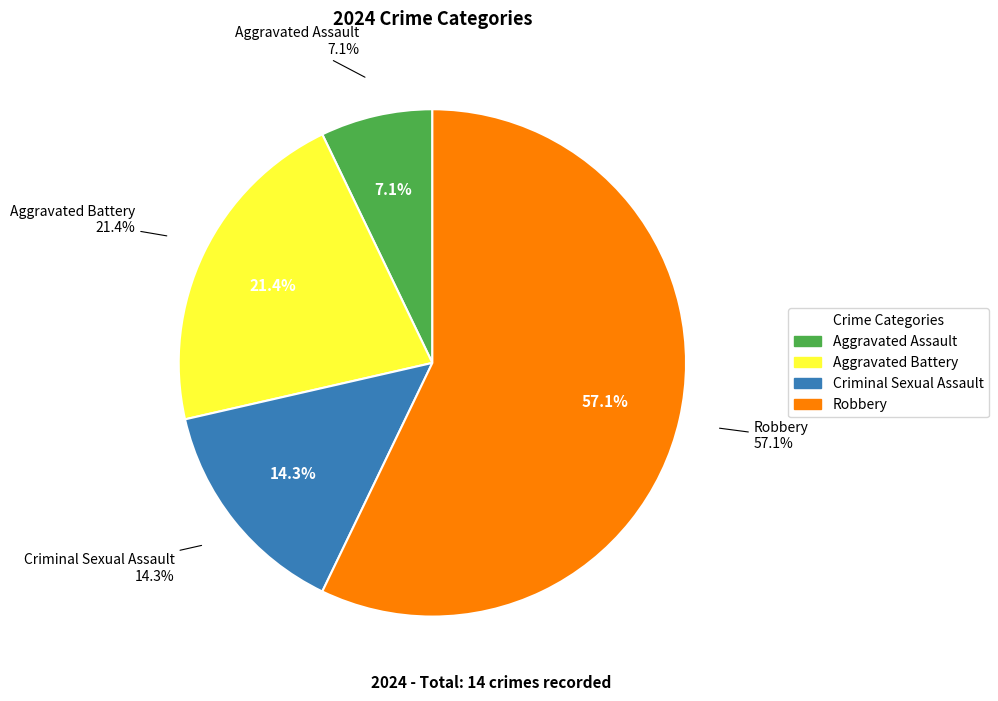

How many slices are in this pie chart?

4